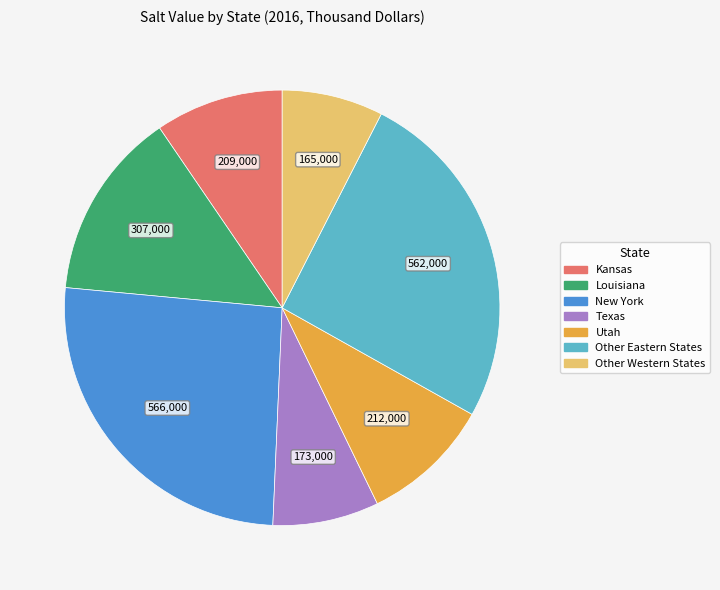

Combined, do Texas and New York account for over 50%?

No